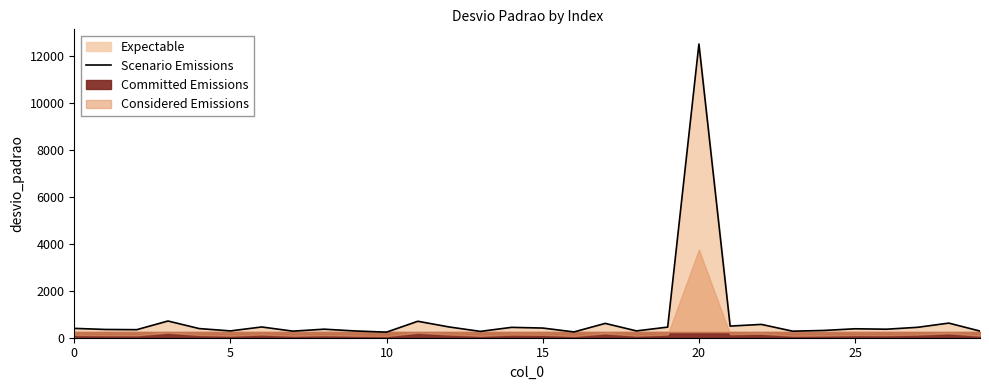

Read the value at 8.

363.1